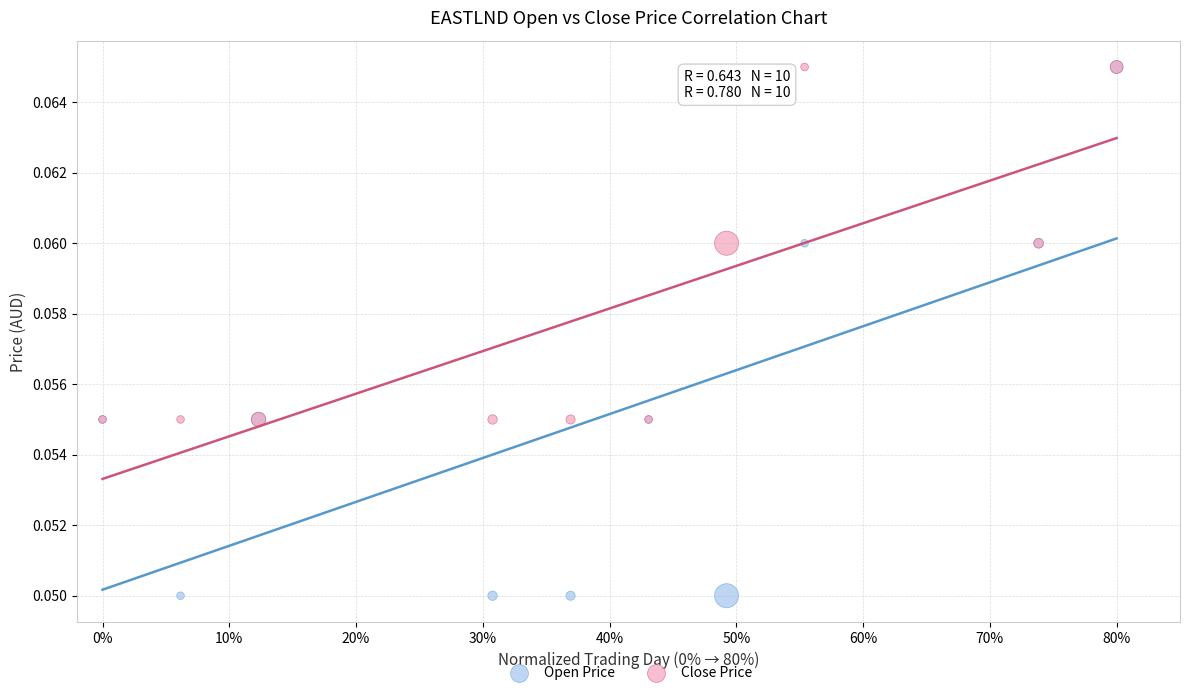

What are all the series names shown in the legend?

Open Price, Close Price